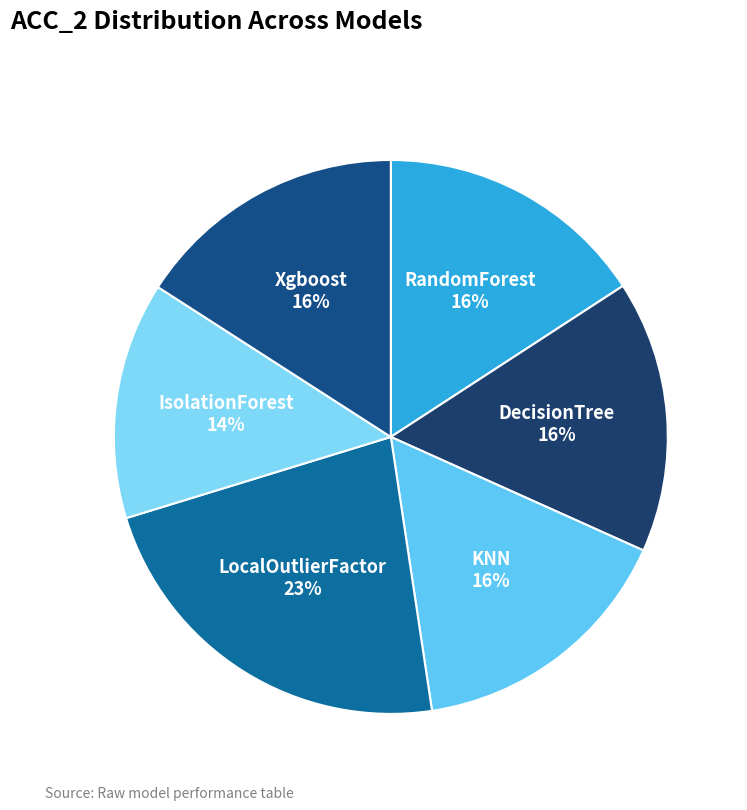

How many slices are in this pie chart?

6